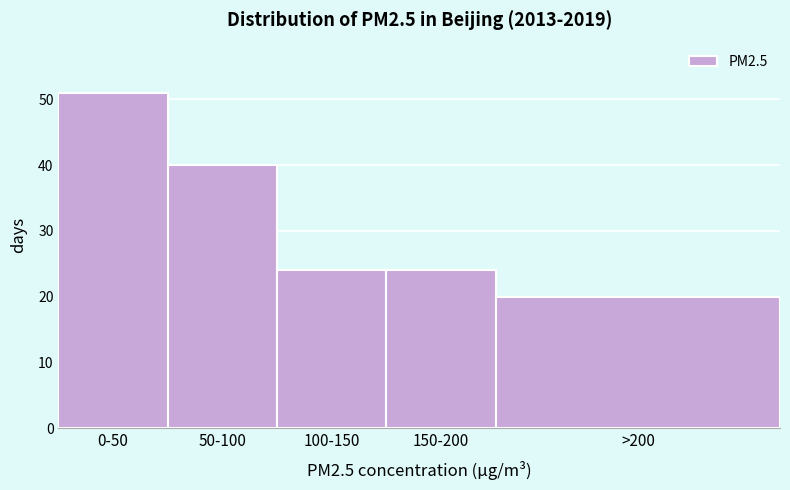

Reading left to right, list all the values displayed in this chart.

0-50=51	50-100=40	100-150=24	150-200=24	>200=20